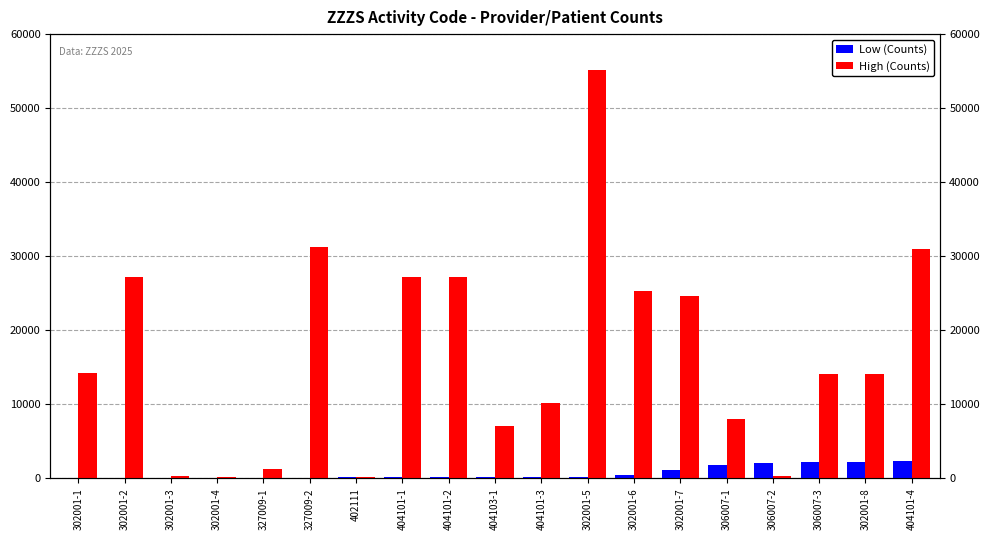

Which series has the largest range (max minus min)?

High (Counts)